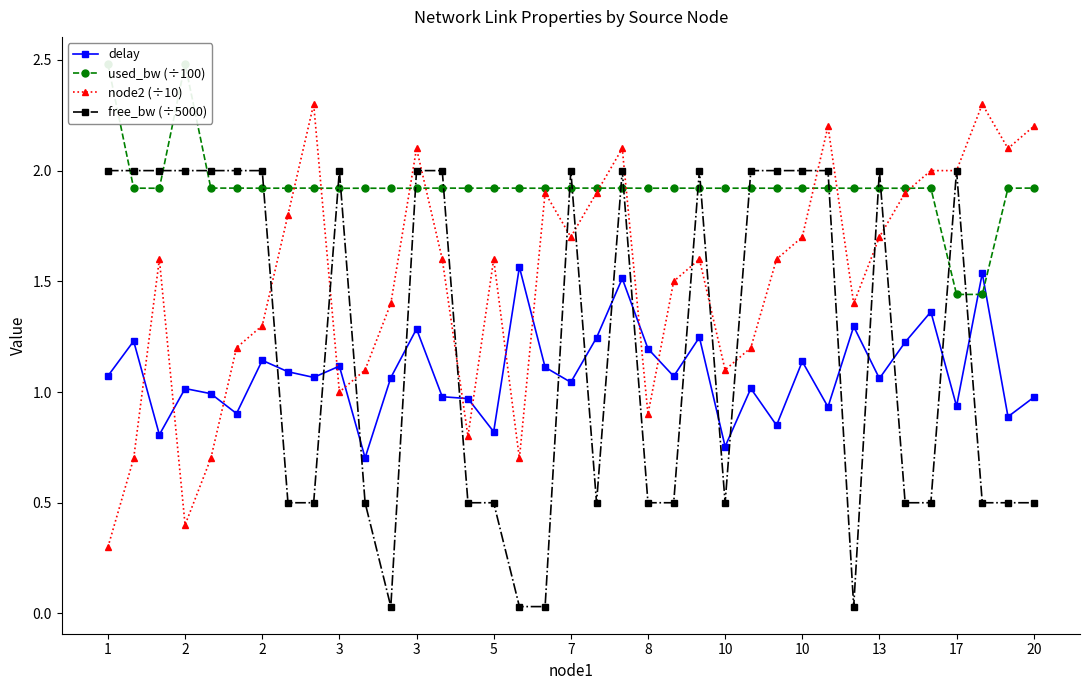

Is it true that used_bw (÷100) equals 3.2 at 17?

False